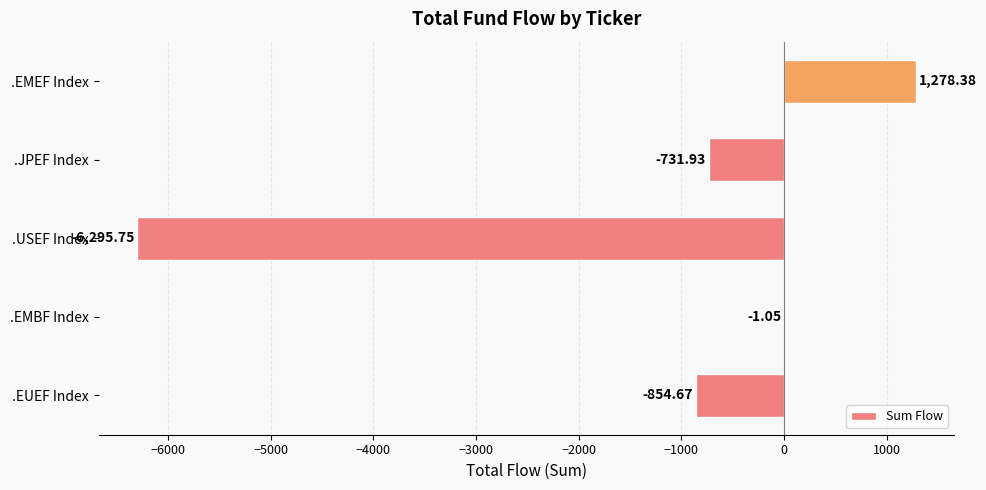

Which label corresponds to the largest value in the chart?

.EMEF Index